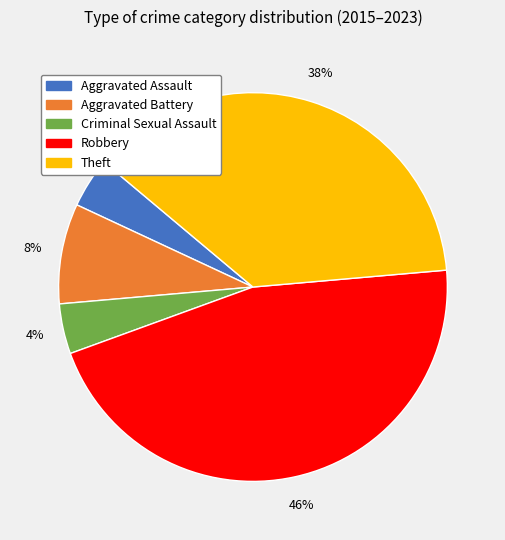

To the nearest percent, what is the difference between the largest and smallest slice percentages?

42%